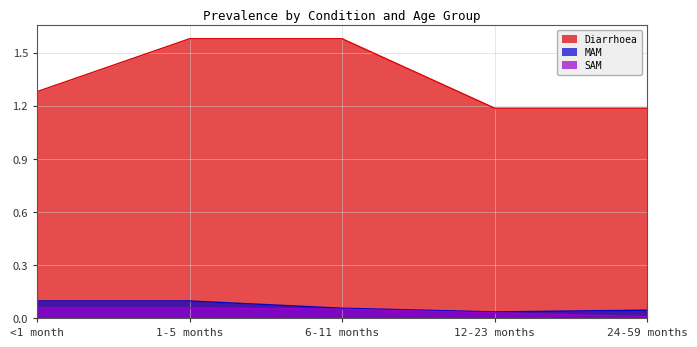

Rank the categories by MAM value from lowest to highest.

12-23 months, 24-59 months, 6-11 months, <1 month, 1-5 months